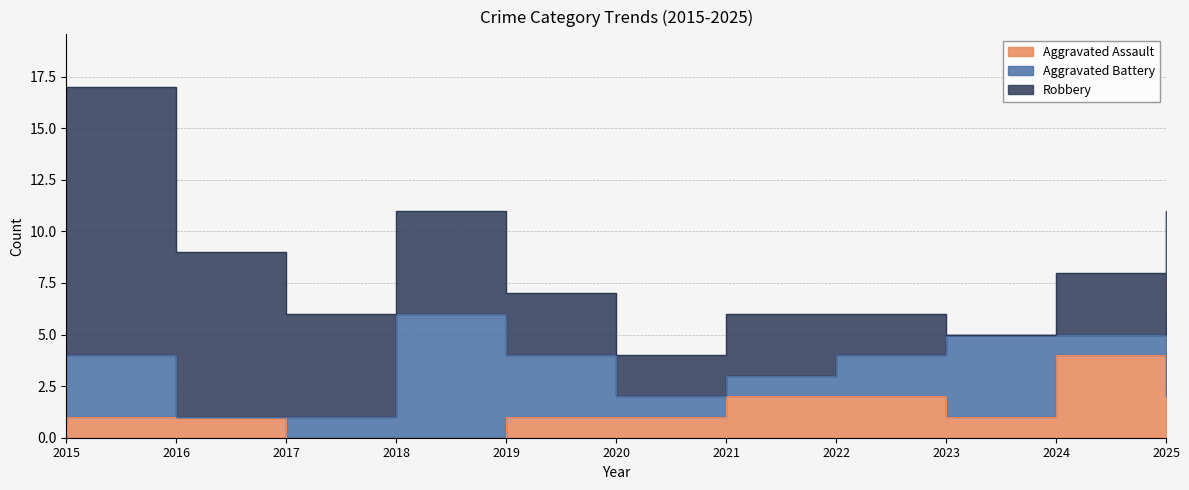

Which category has the highest value across all series?

2015